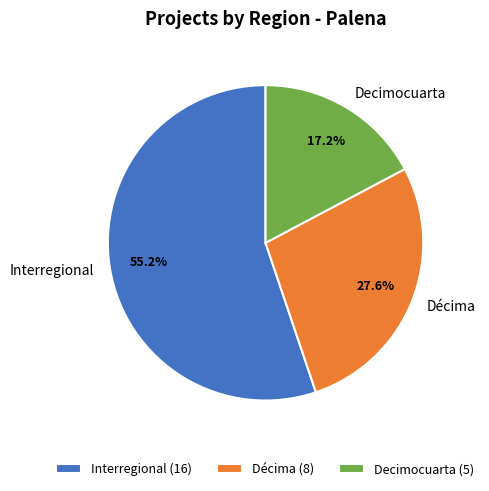

Does any single category account for the majority?

Yes